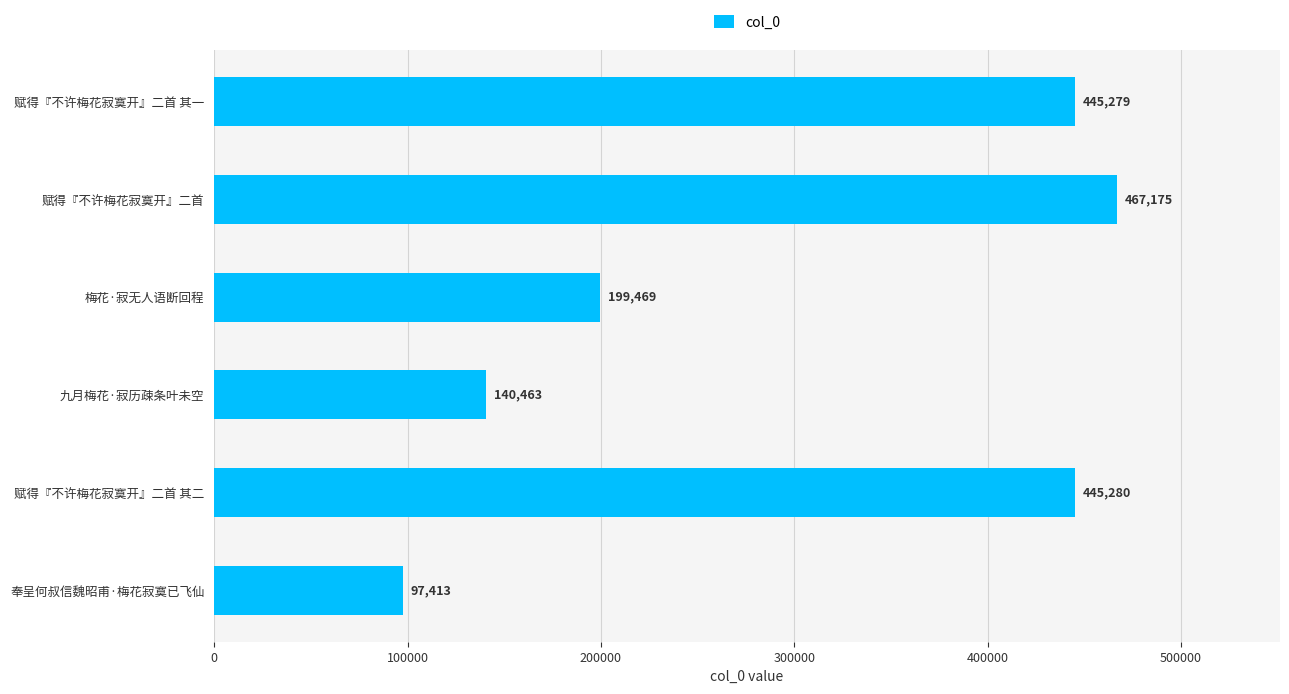

The value at 九月梅花·寂历疎条叶未空 is 47140. True or false?

False